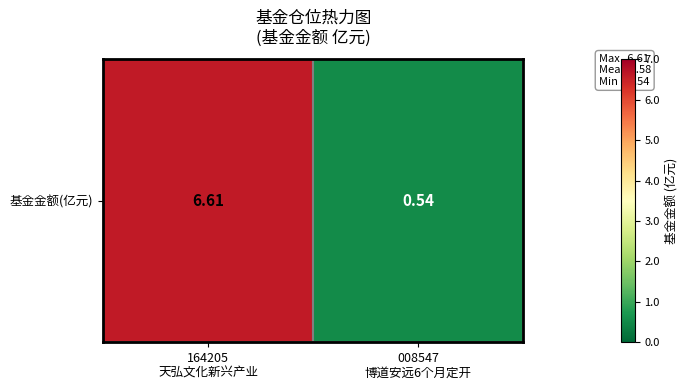

How many series are shown in this chart?

1